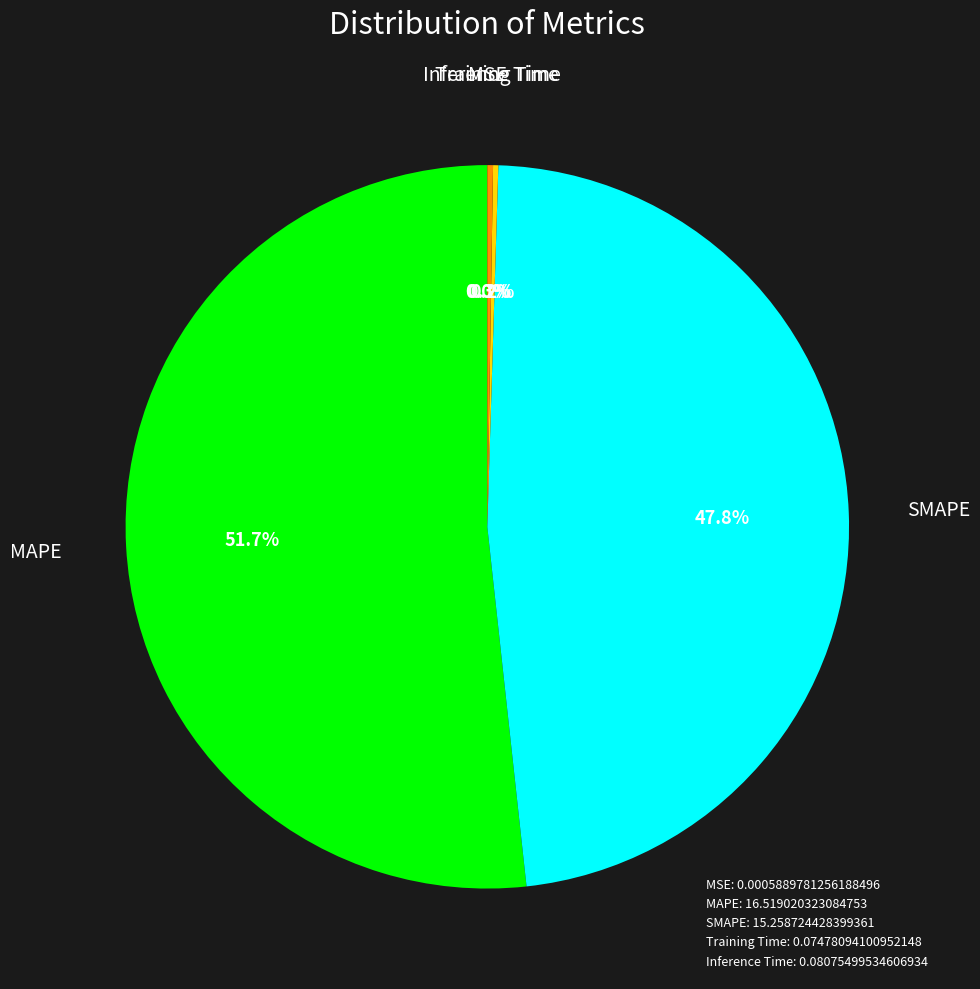

To the nearest percent, what percentage of the pie is SMAPE?

48%